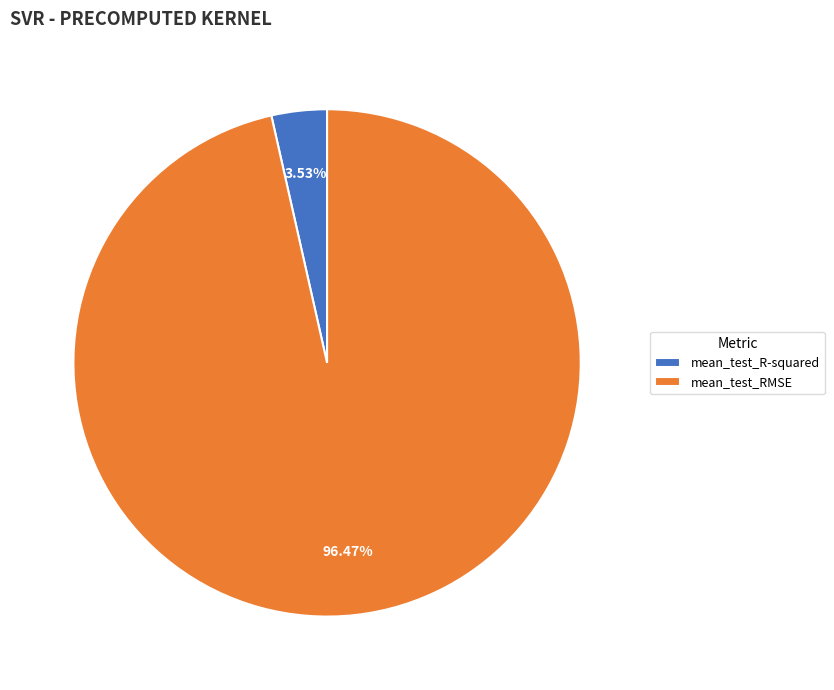

Is it true that mean_test_RMSE is 96% of the pie?

True